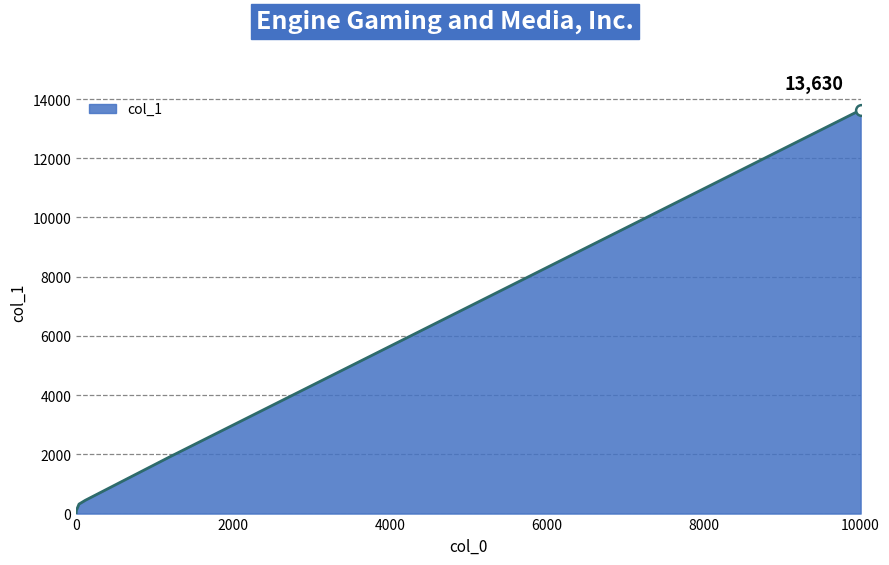

What is the difference between the maximum and minimum values?

13630